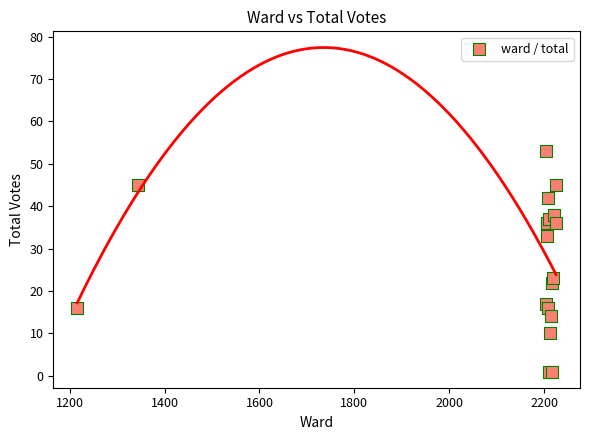

What Y value in the scatter plot is closest to 27?

23